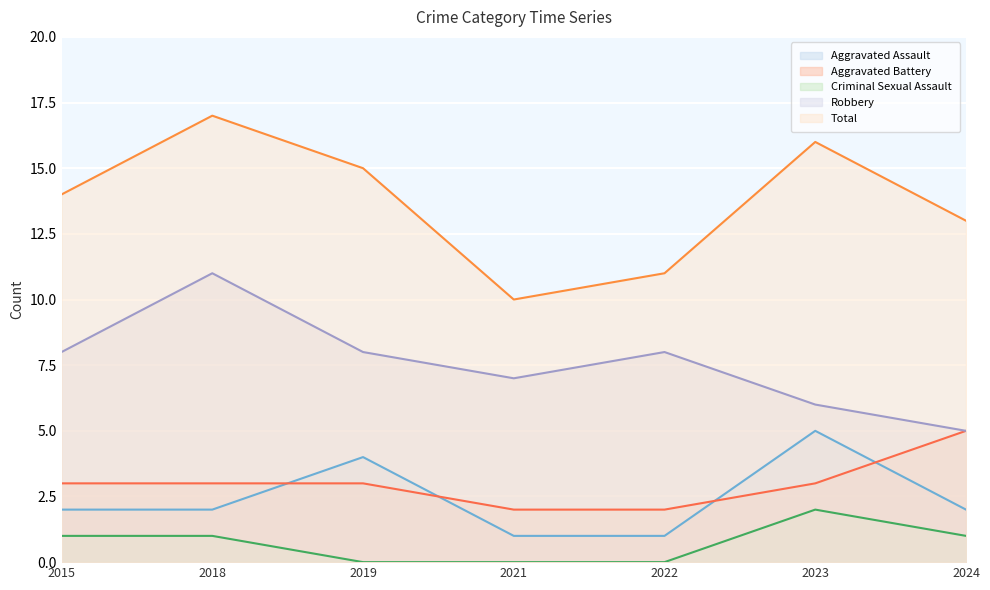

What is the value of the Aggravated Assault point at the 4th from the left?

1